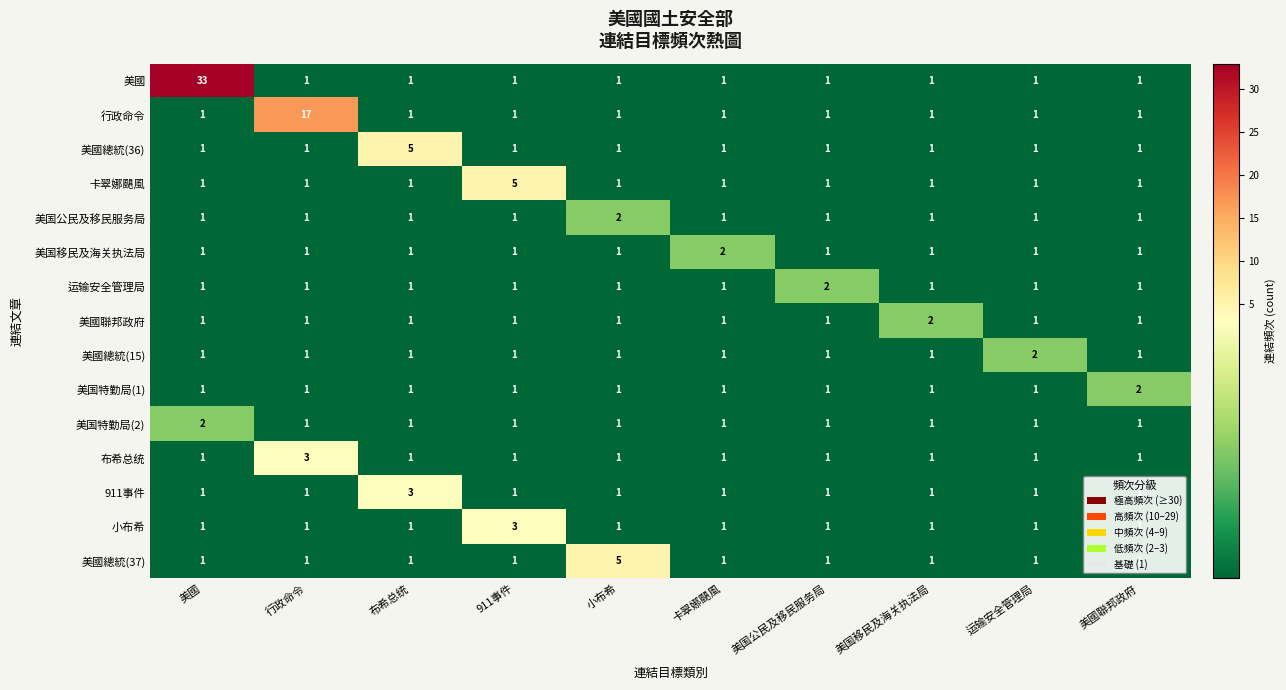

At how many categories does at least one series exceed 21?

1